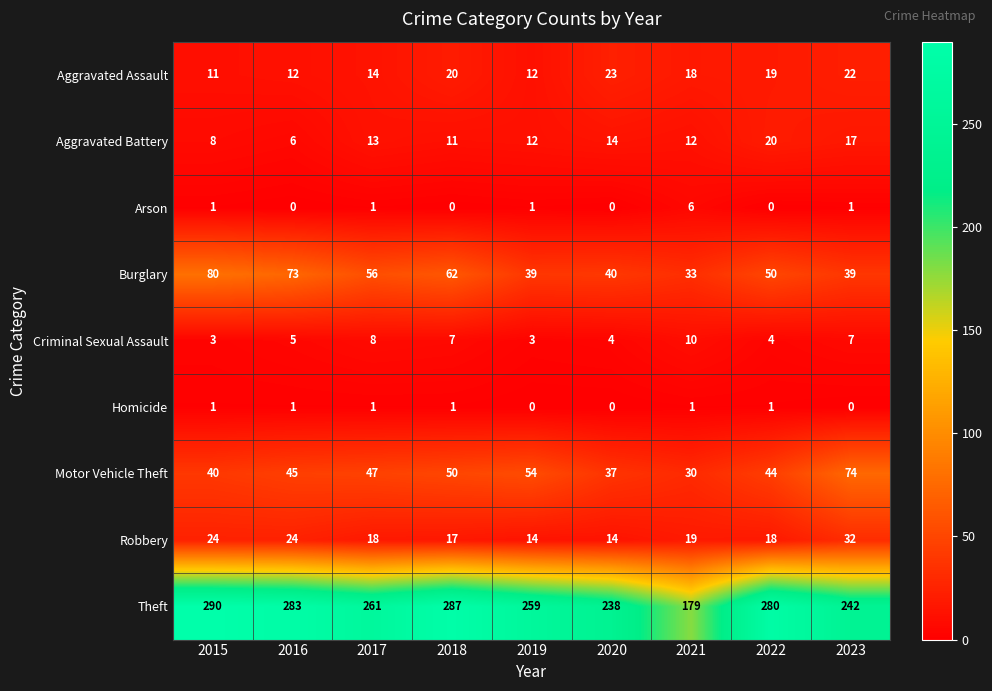

At which label does Motor Vehicle Theft reach its minimum?

2021